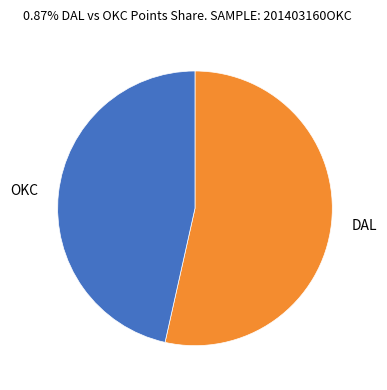

Count the number of slices in the pie.

2